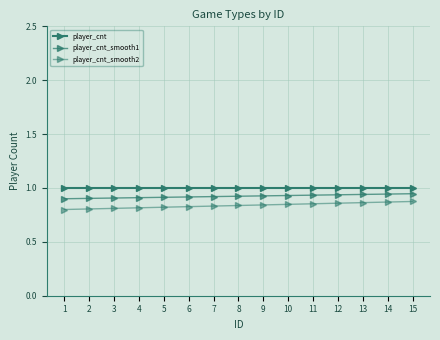

True or false: player_cnt_smooth2 and player_cnt_smooth1 cross at least once.

False